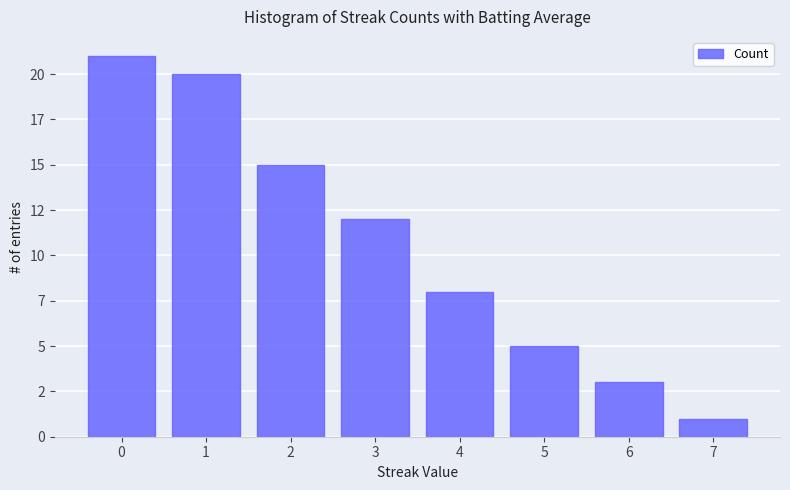

Rank the categories by value from highest to lowest.

0, 1, 2, 3, 4, 5, 6, 7